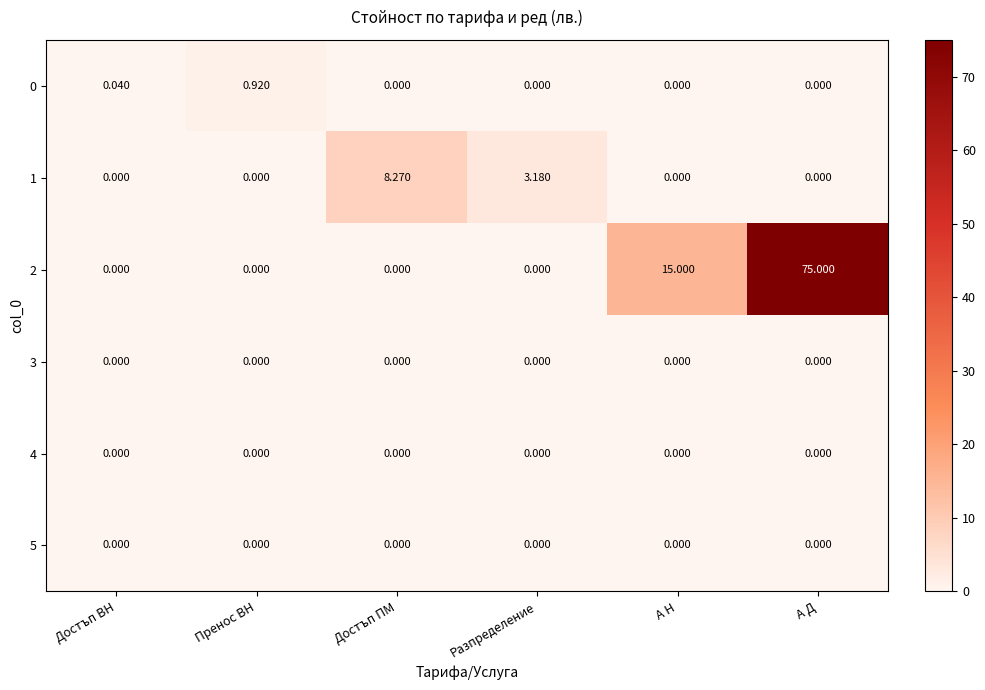

Which series has the largest range (max minus min)?

2